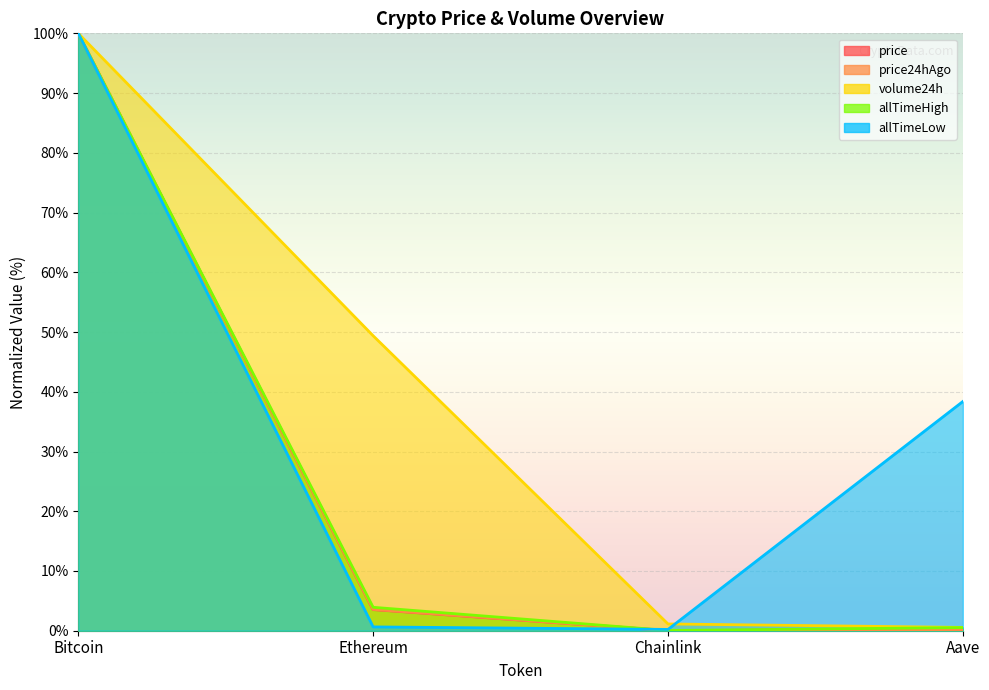

Is the value of volume24h at Ethereum greater than the value of price24hAgo at Aave?

Yes